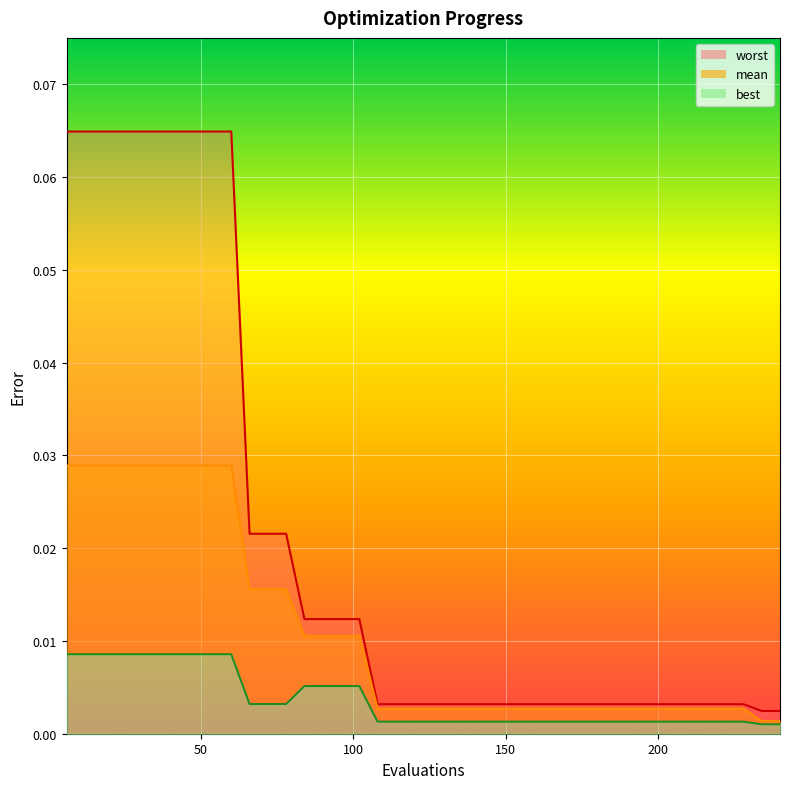

Which series has the largest total across all categories?

worst